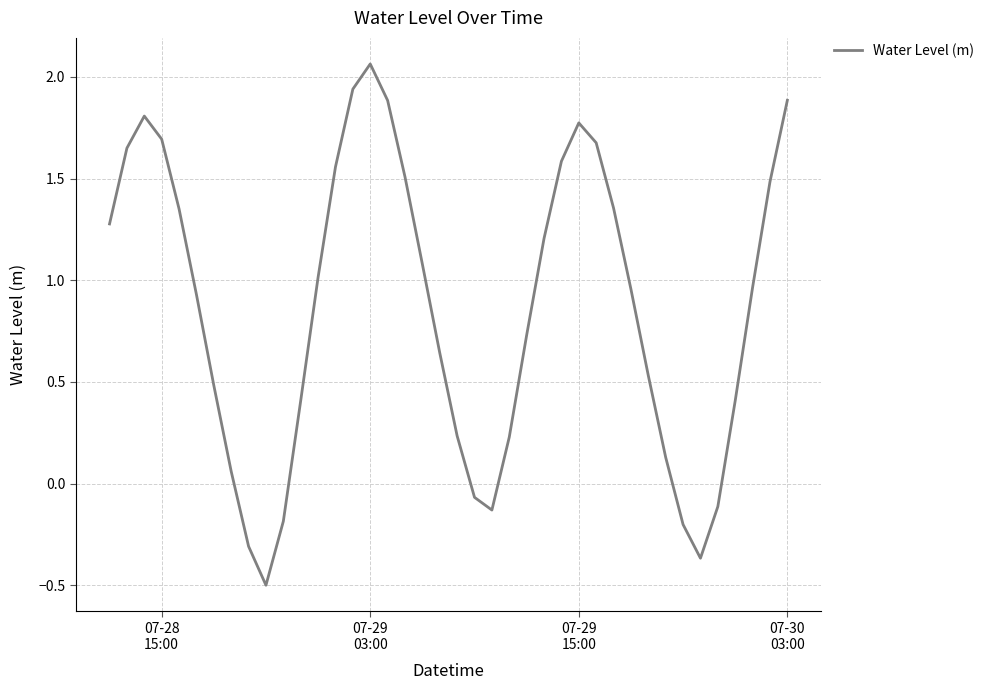

What is the smallest value displayed?

-0.5